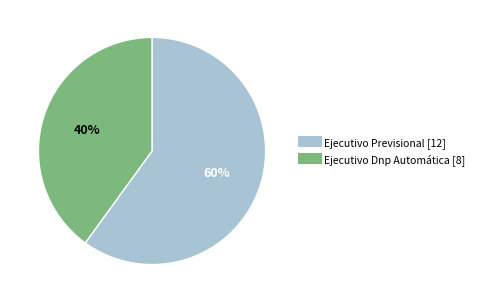

What is the ratio of the value at Ejecutivo Previsional to the value at Ejecutivo Dnp Automática?

1.5